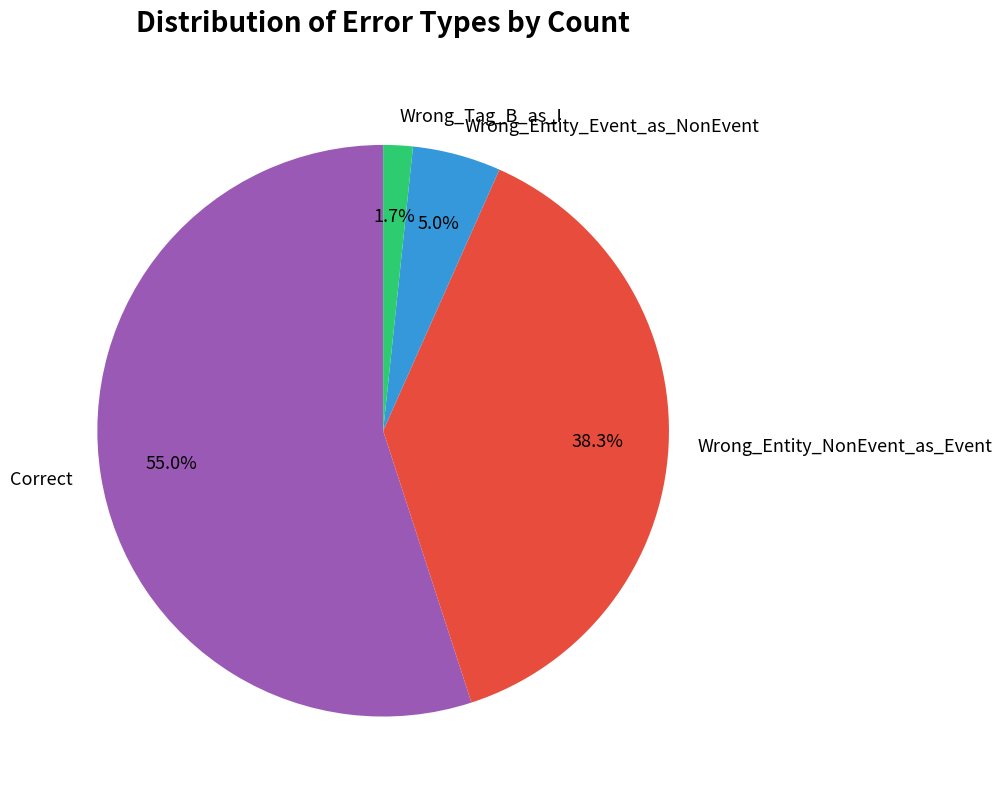

What percentage do Wrong_Entity_Event_as_NonEvent and Wrong_Tag_B_as_I together represent?

6.7%